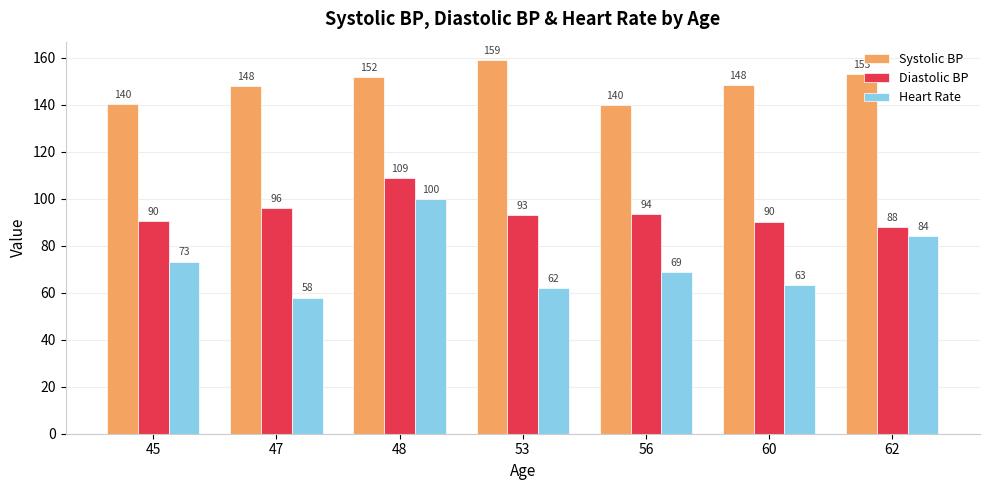

What are all the series names shown in the legend?

Systolic BP, Diastolic BP, Heart Rate